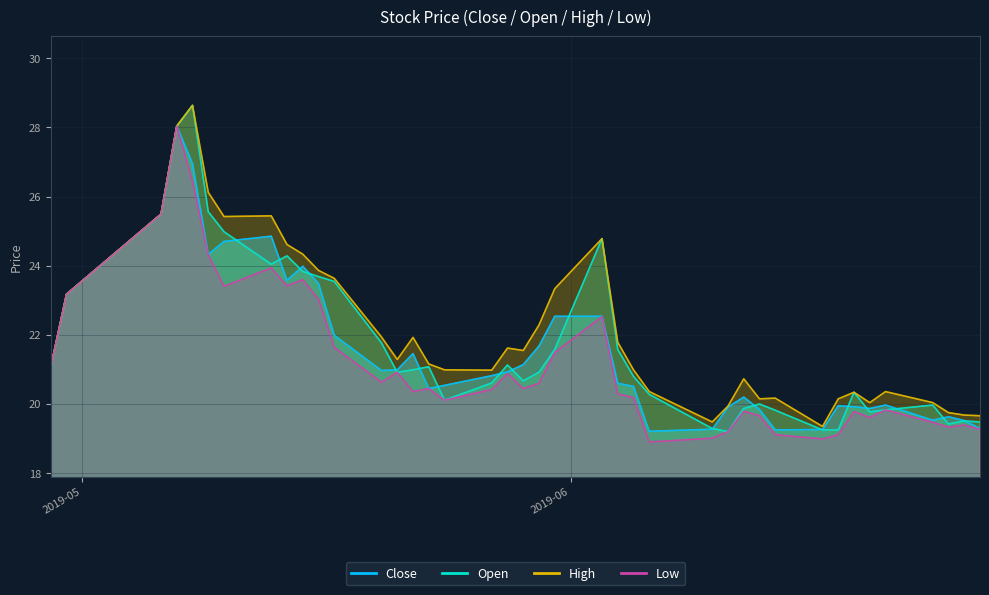

At which label does close first exceed 20?

2019-05